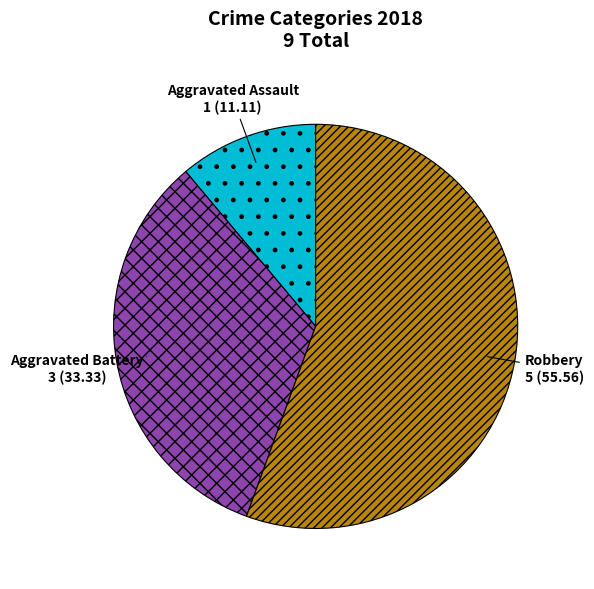

The Robbery slice represents 68% of the pie. True or false?

False